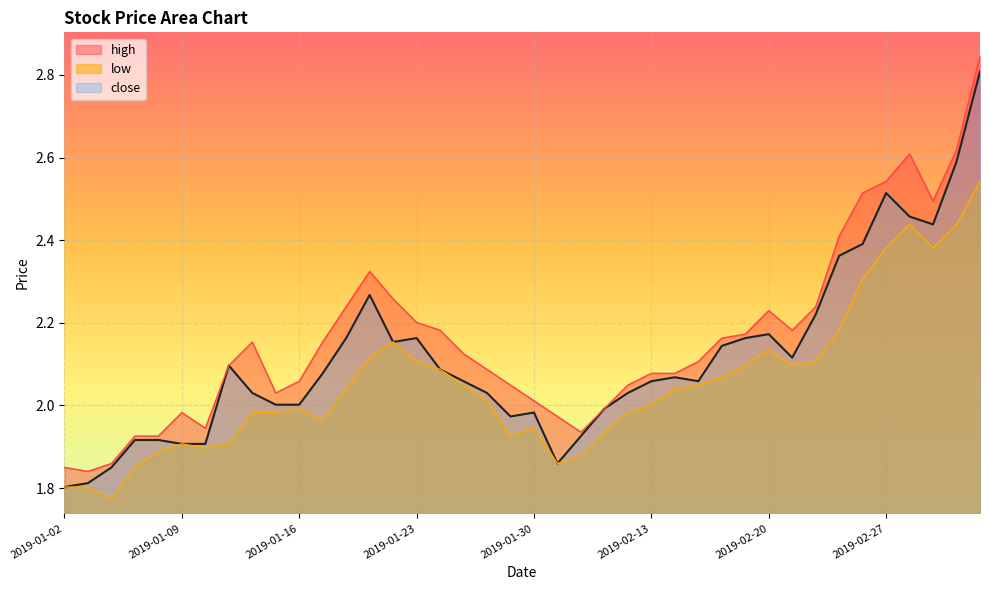

At which label is close closest to 2?

2019-01-15